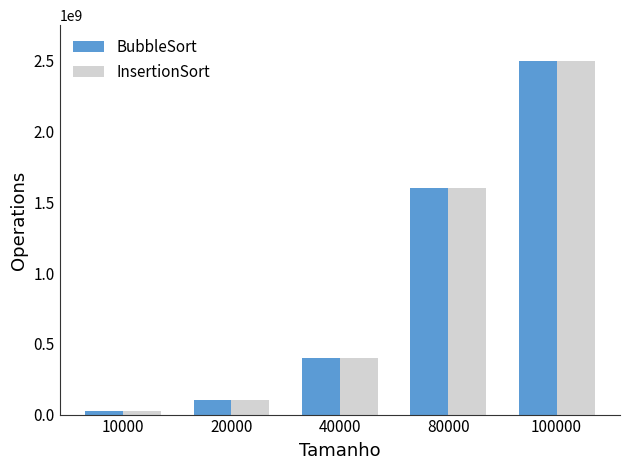

List the labels in order of BubbleSort value, smallest first.

10000, 20000, 40000, 80000, 100000